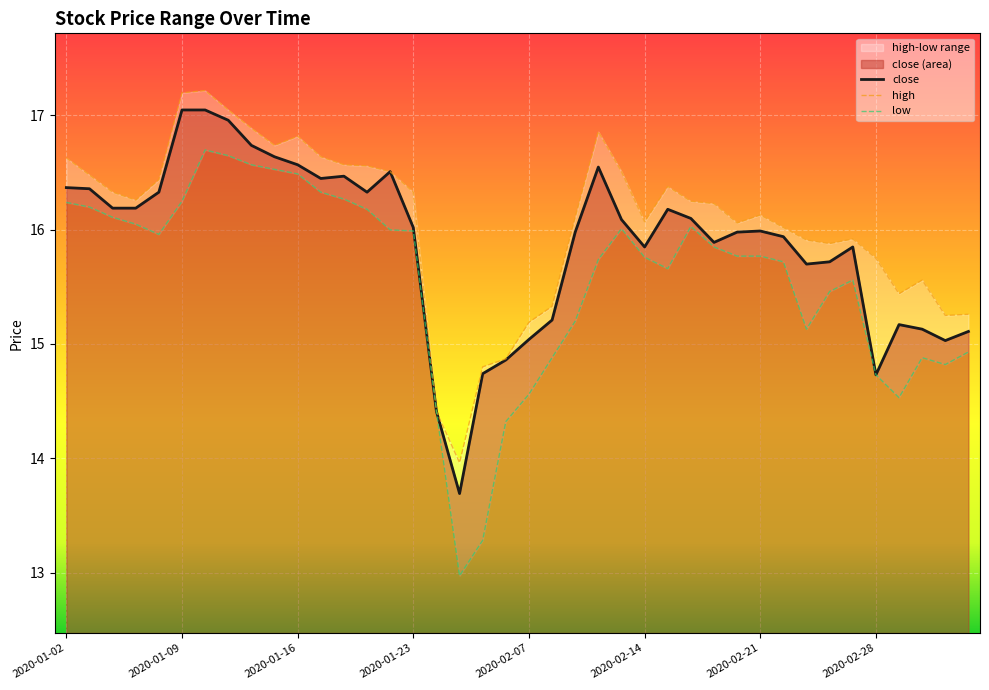

What value does the low series have at 2020-01-22?

16.0